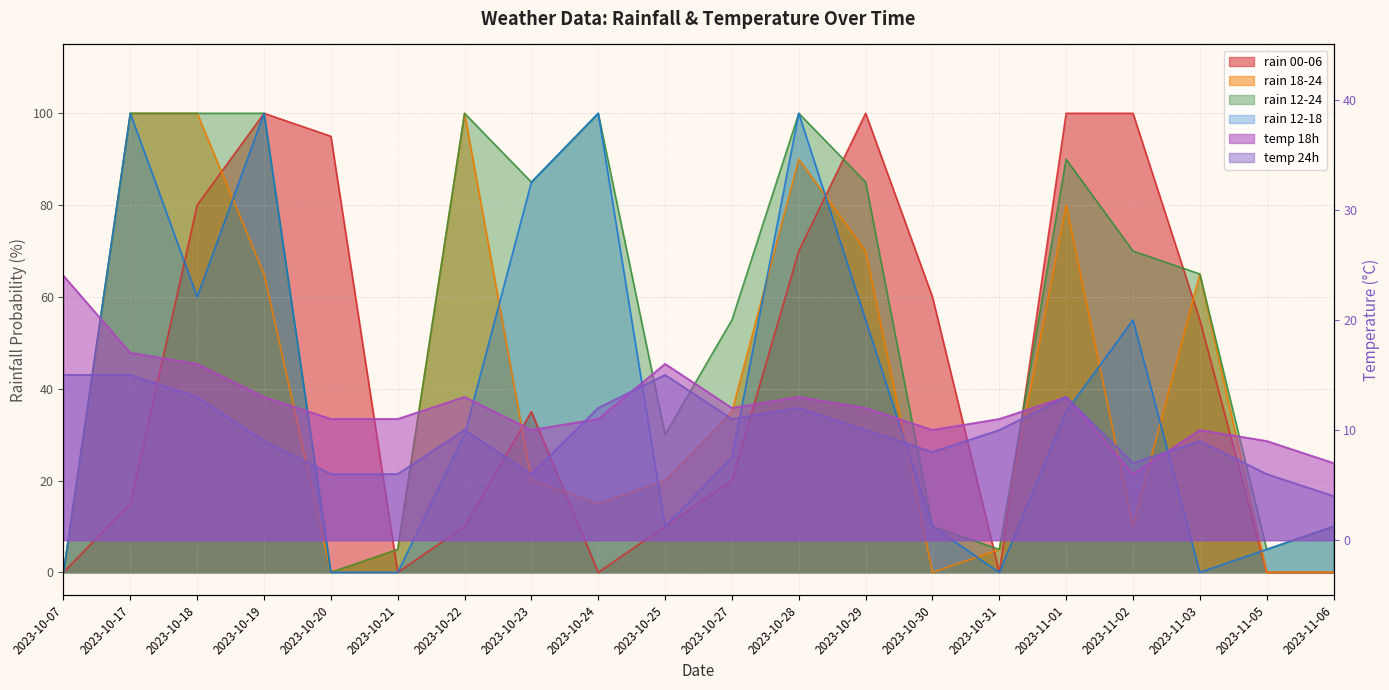

True or false: rain_12-18 has a value of 49 at 2023-10-22.

False